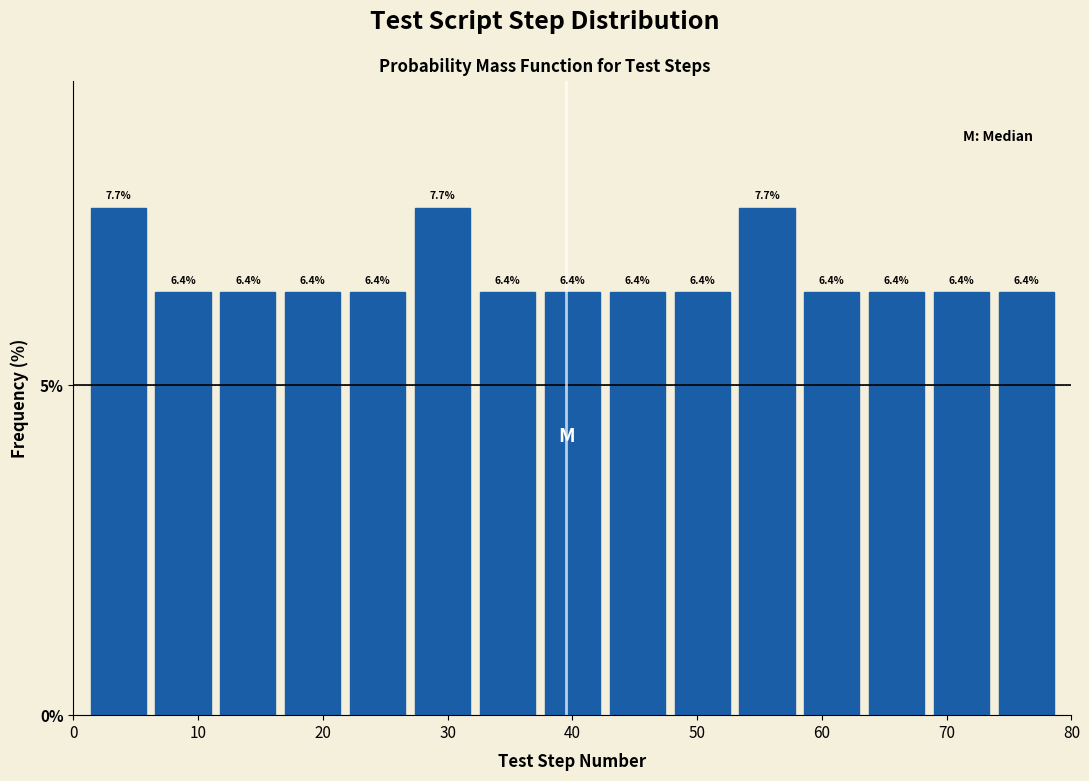

What is the height of the bar covering 53.0 to 58.2 on the x-axis? The bar edges are not printed on the chart, so give them approximately, as read against the axis.

7.7